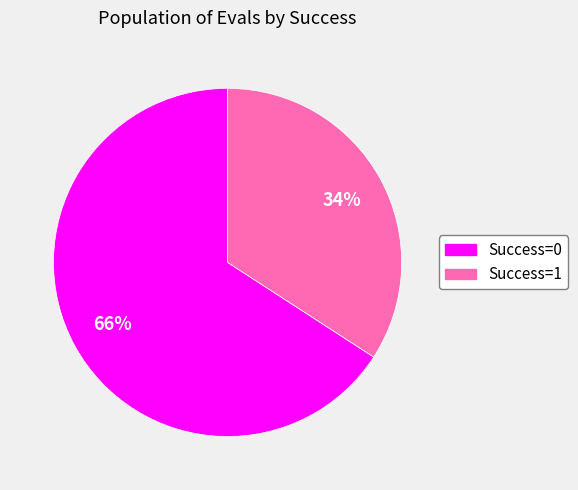

True or false: Success=0 accounts for 80% of the total.

False